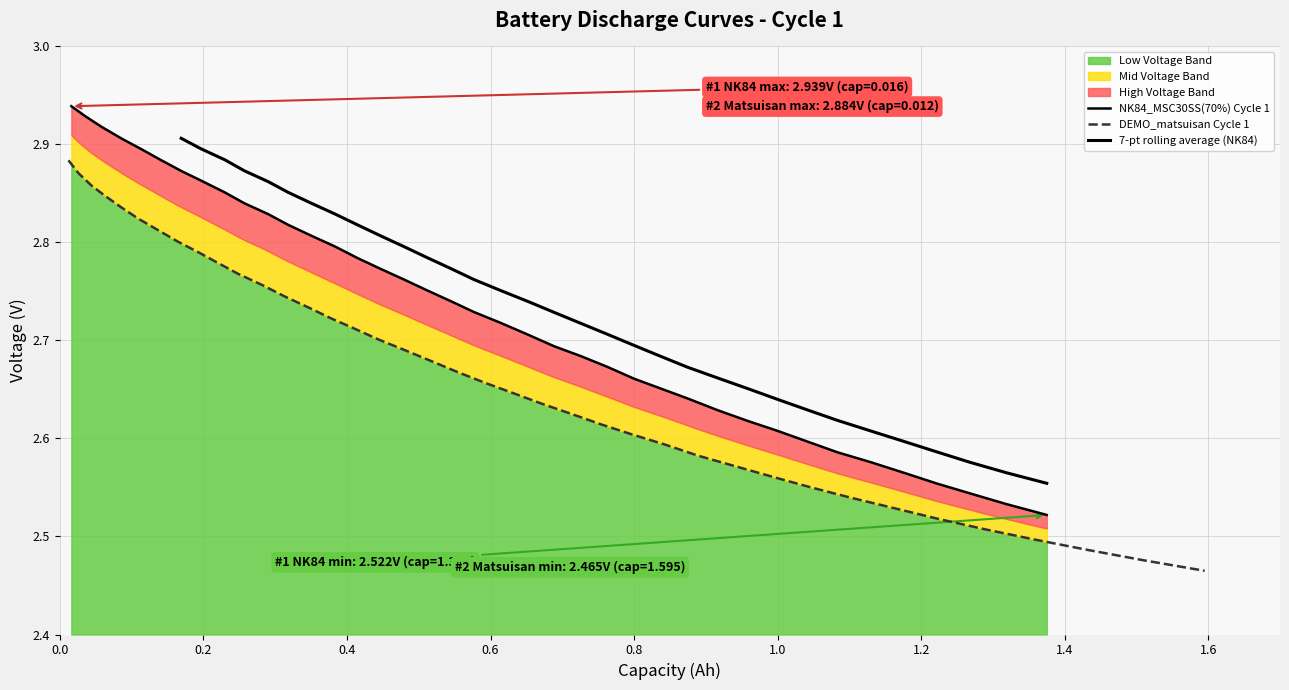

Is the value of NK84_Voltage at 12 greater than the value of Matsuisan_Voltage at 0.2?

No